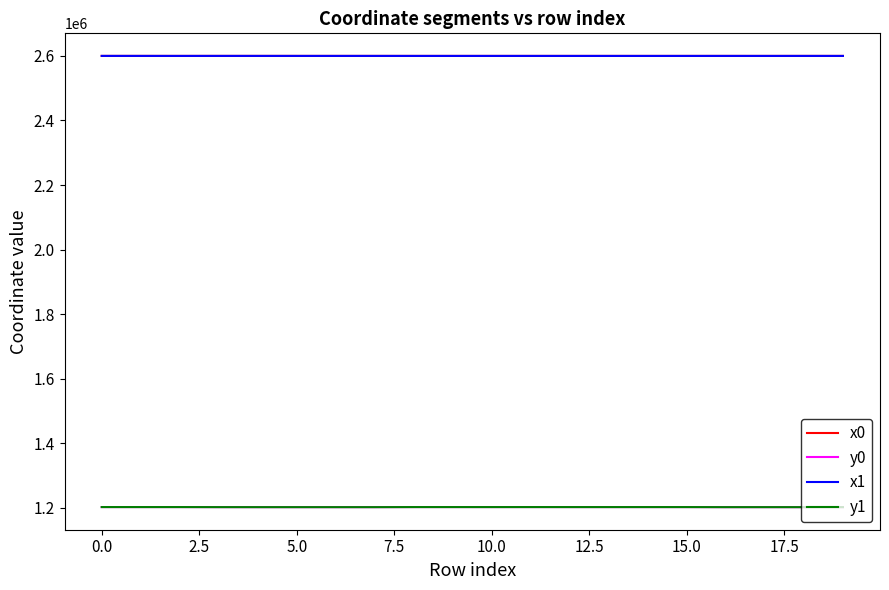

What is the maximum value shown in the chart?

2600032.4